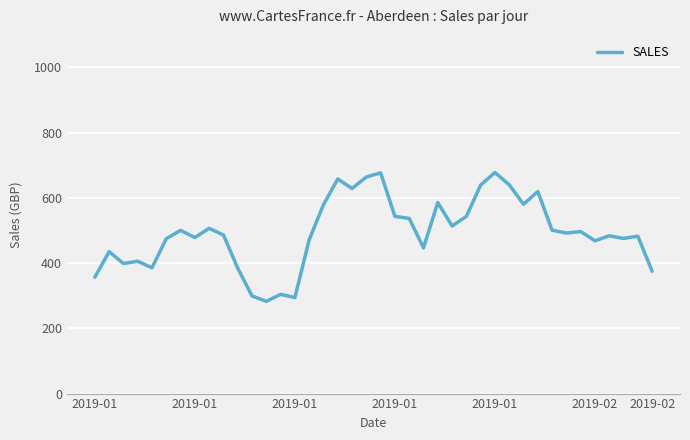

What is the smallest value displayed?

282.8